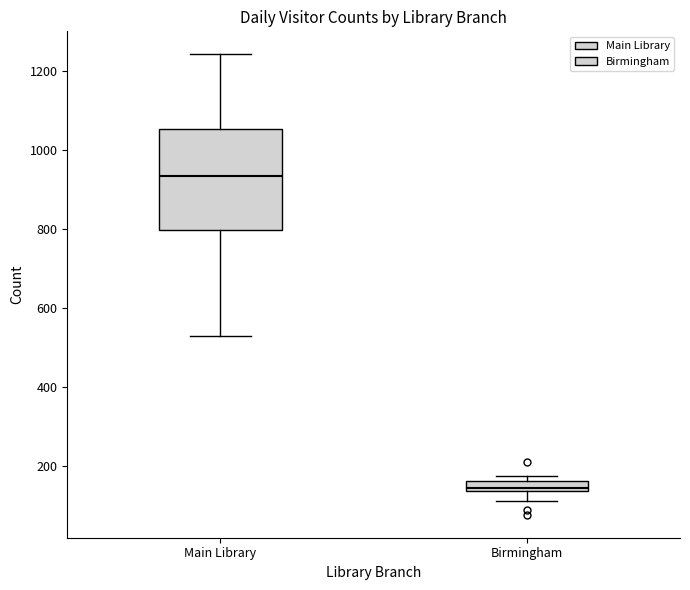

Comparing the boxes themselves (not the whiskers), which one is the tallest?

Main Library